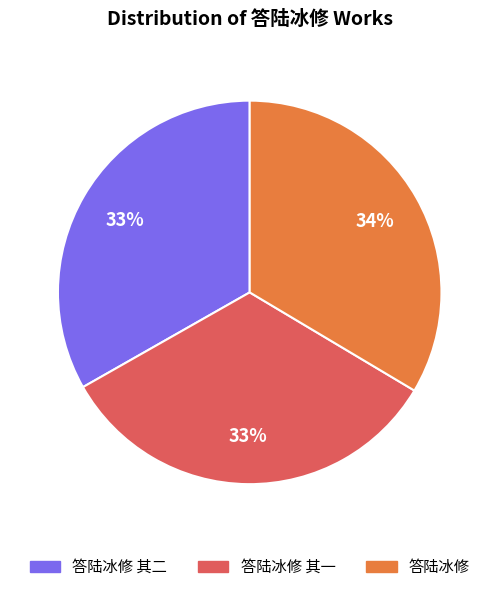

To the nearest percent, what portion does 答陆冰修 represent?

34%